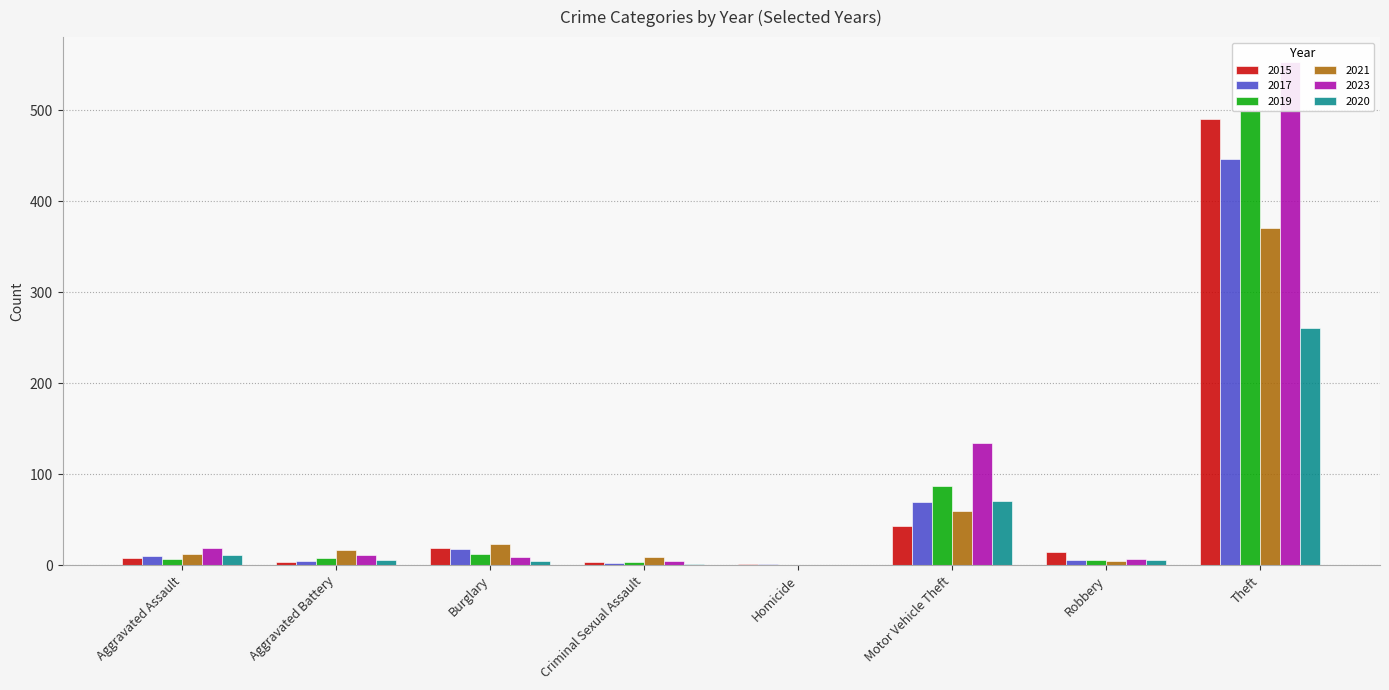

How many groups of bars are there?

8